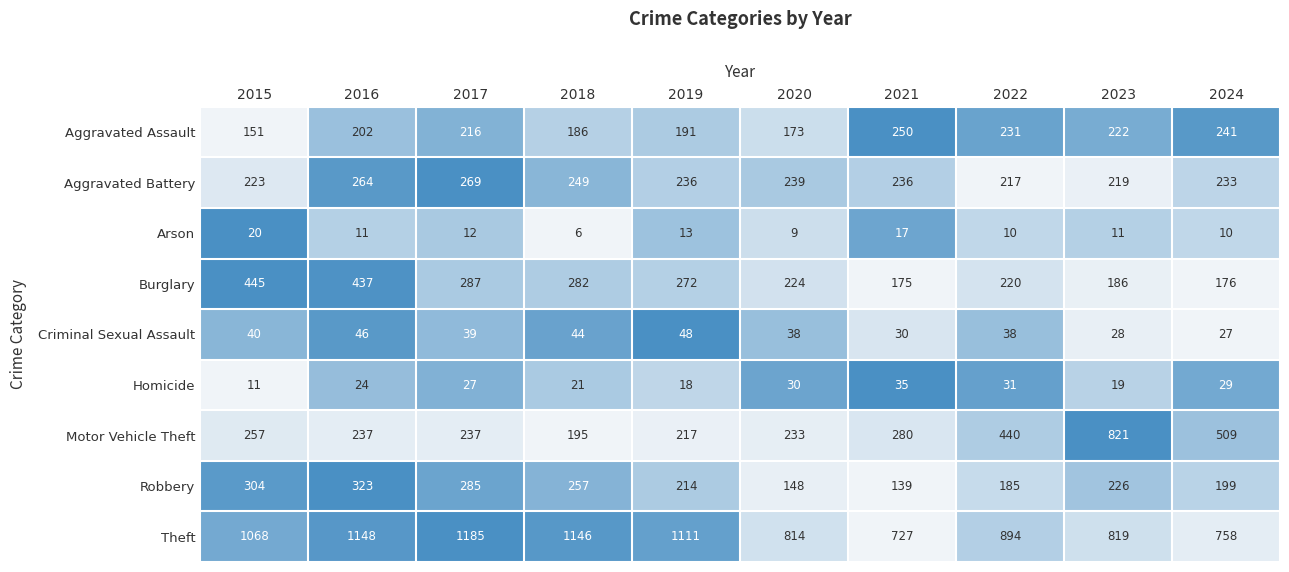

What value does the Theft series have at 2015?

1068